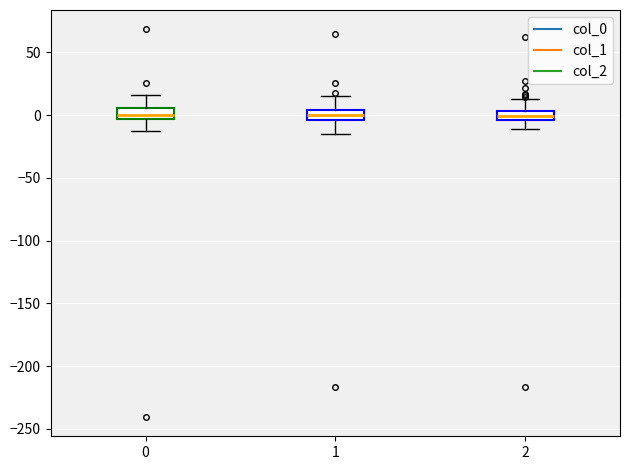

Where is the upper edge of the box at x = 2 on the y-axis? The values are not printed on the chart, so give them approximately, as read against the axis.

5